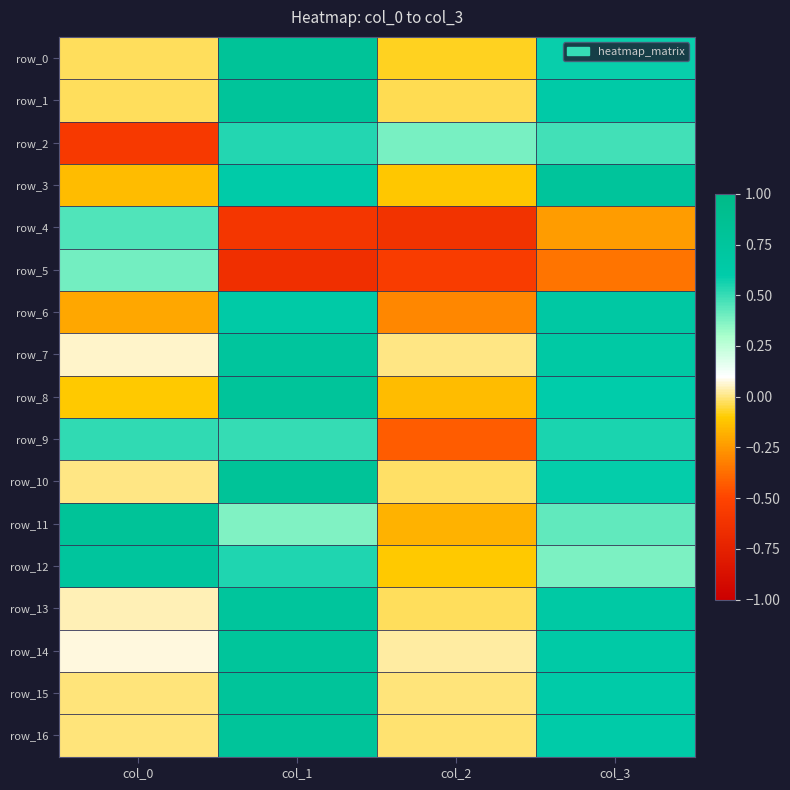

Reading right to left, extract all data points from this chart.

row_0: 0.6	-0.1	0.8	-0.0
row_1: 0.6	-0.0	0.8	-0.0
row_2: 0.5	0.4	0.5	-0.6
row_3: 0.8	-0.1	0.6	-0.1
row_4: -0.2	-0.6	-0.6	0.5
row_5: -0.4	-0.6	-0.6	0.4
row_6: 0.7	-0.3	0.6	-0.2
row_7: 0.7	0.0	0.7	0.1
row_8: 0.6	-0.1	0.8	-0.1
row_9: 0.6	-0.4	0.5	0.5
row_10: 0.6	-0.0	0.8	0.0
row_11: 0.4	-0.2	0.4	0.8
row_12: 0.4	-0.1	0.5	0.7
row_13: 0.7	-0.0	0.8	0.0
row_14: 0.6	0.0	0.8	0.1
row_15: 0.6	-0.0	0.8	-0.0
row_16: 0.6	-0.0	0.8	-0.0